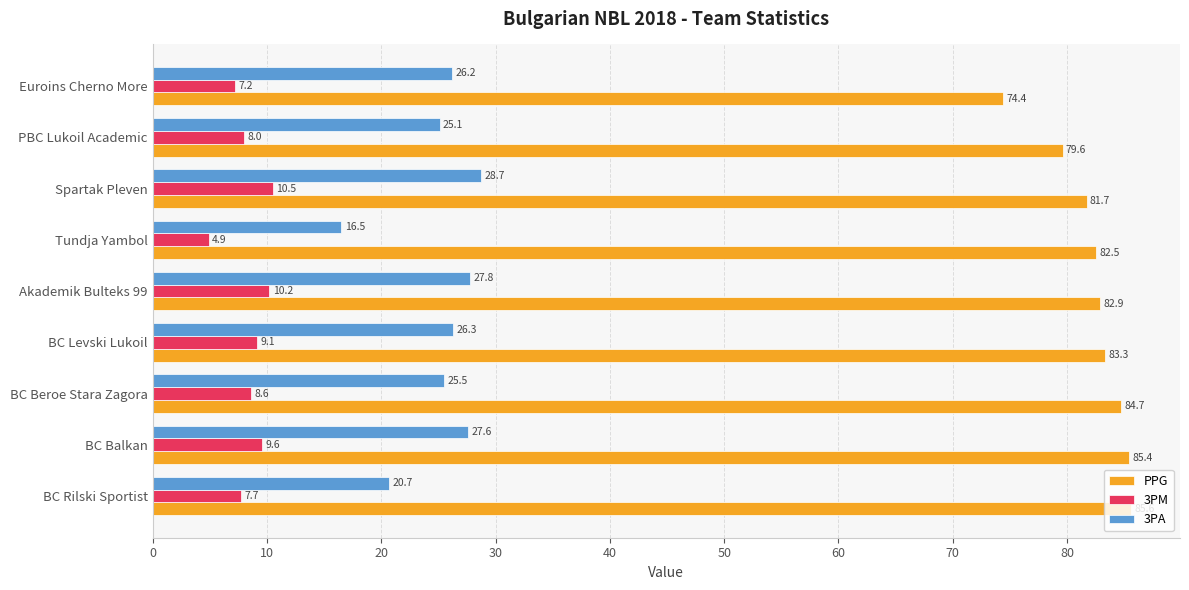

Rank the series by their maximum value, from highest to lowest.

PPG, 3PA, 3PM